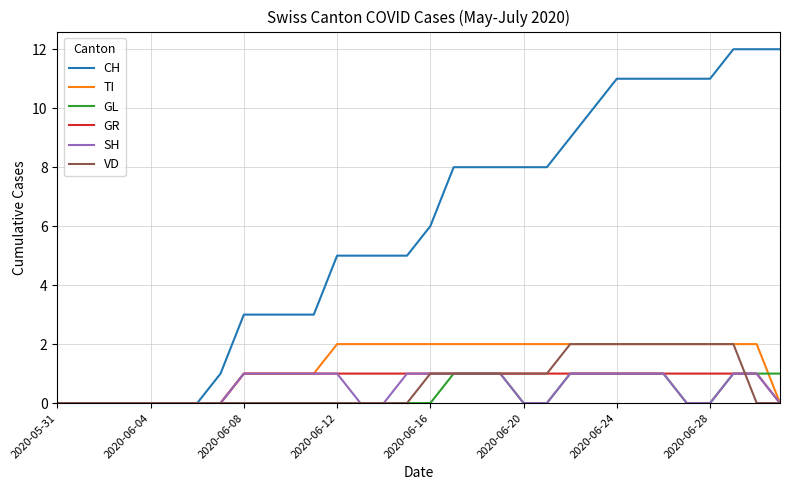

Is this an area chart (filled region under the line)?

No